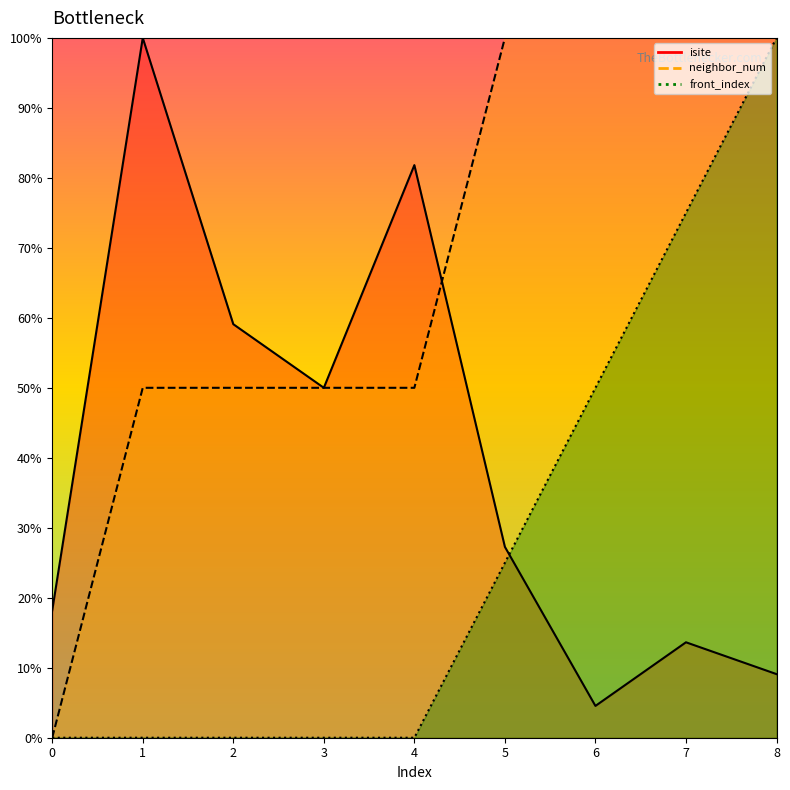

Between 6 and 1, which is larger?

1